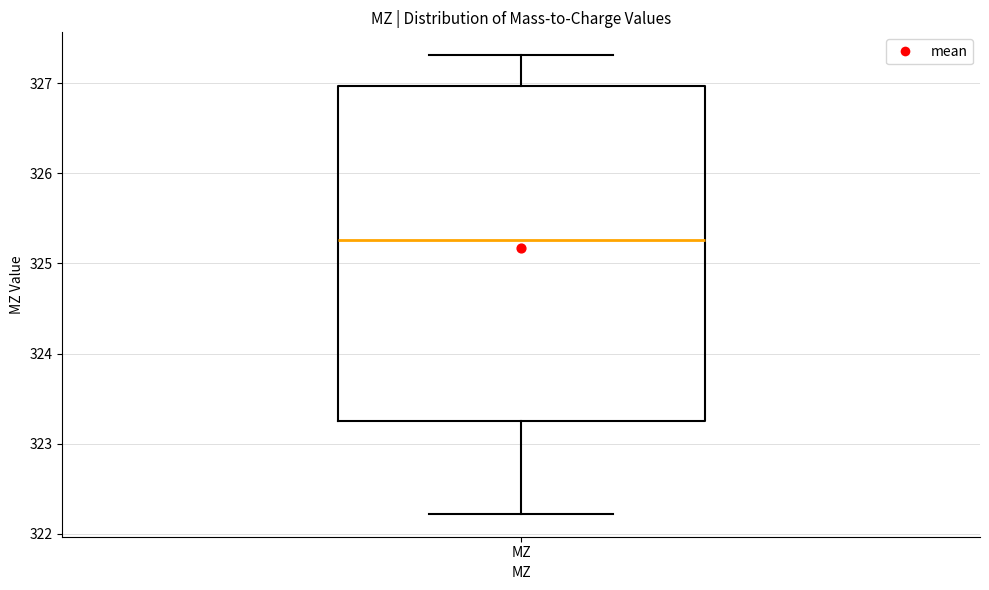

Read this box plot against the y-axis: the position of the median line, the range covered by the box, and the ends of both whiskers. The values are not printed on the chart, so give them approximately, as read against the axis.

median 325.3, box 323.3 to 327.0, whiskers 322.2 to 327.3